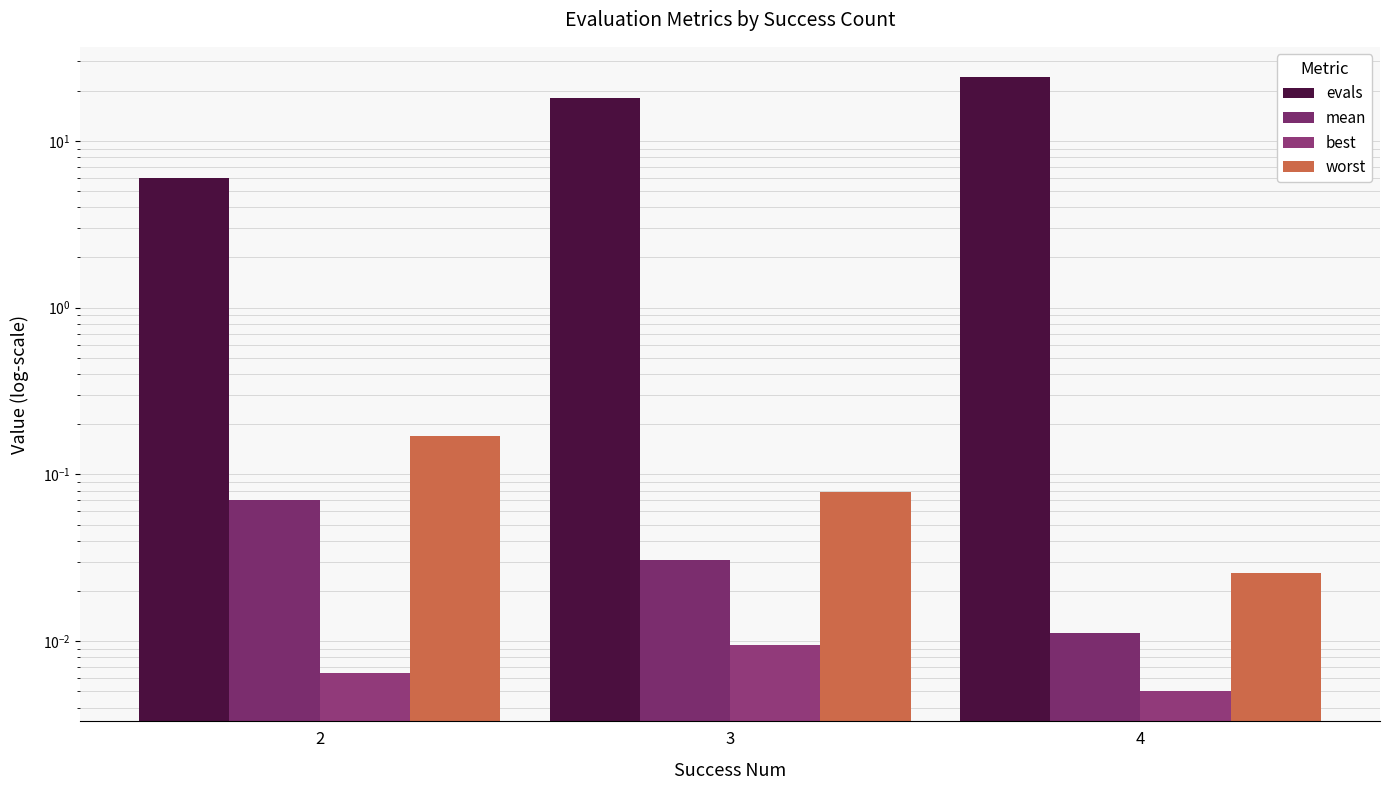

Which series has the widest spread of values?

evals